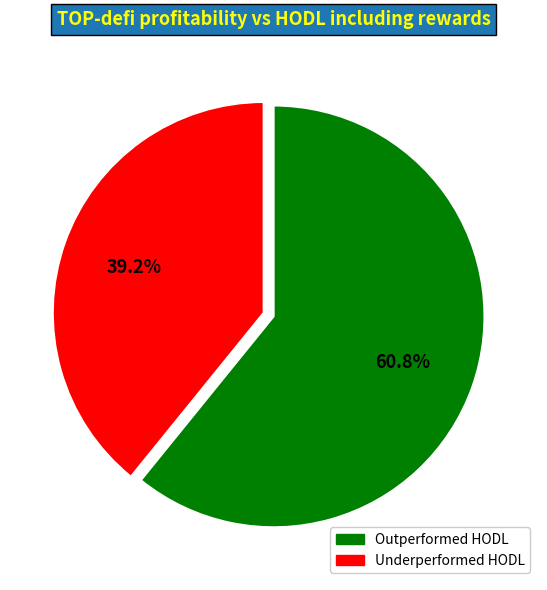

Is there a majority slice in this chart?

Yes